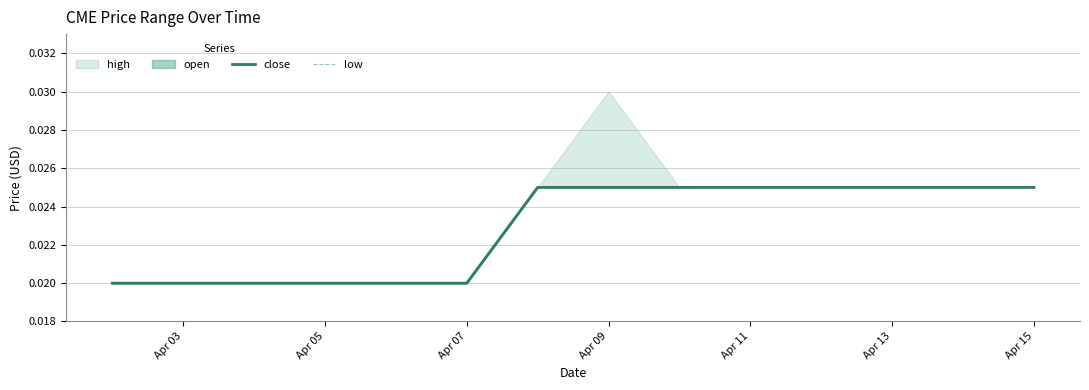

True or false: low and close cross at least once.

False